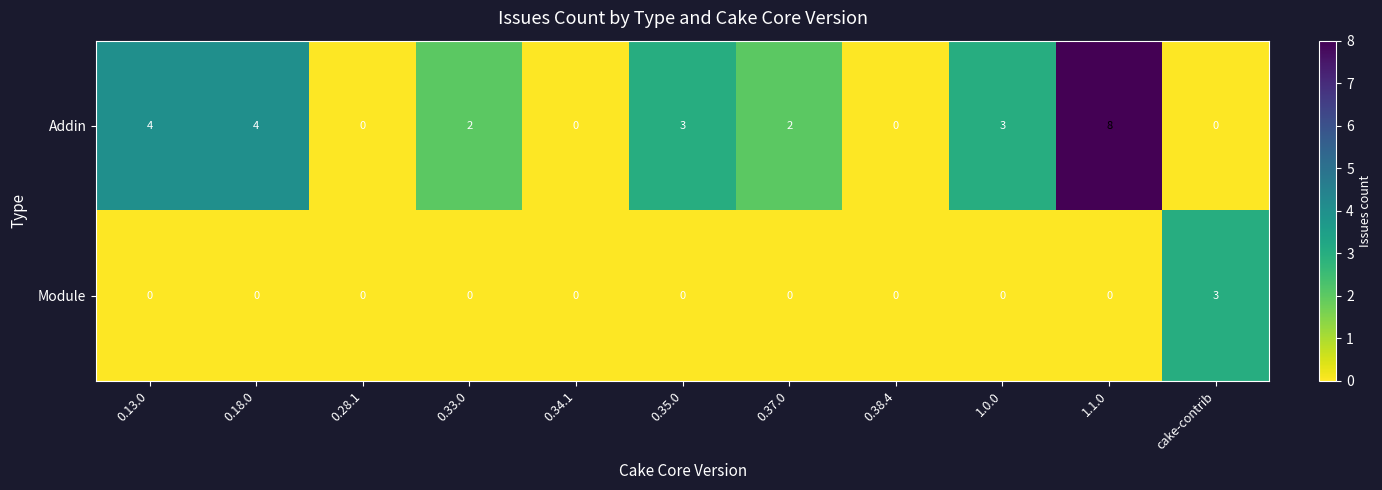

What is the approximate value of Addin at 1.1.0?

8